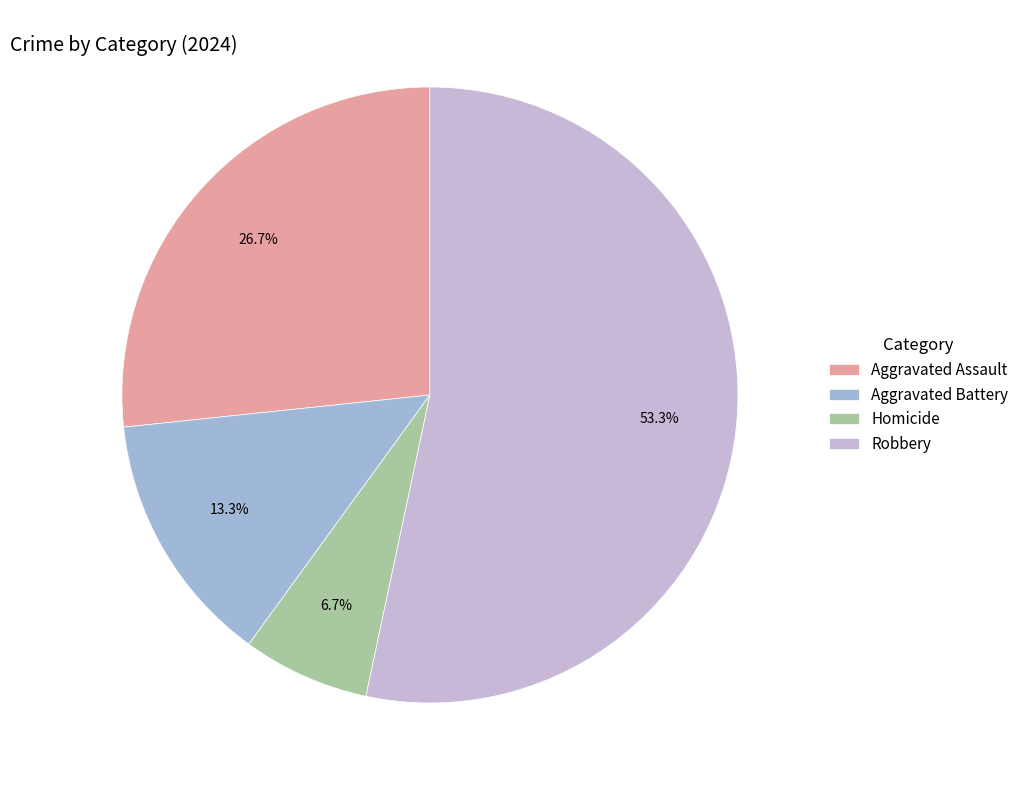

Combined, what portion of the pie is Aggravated Assault and Aggravated Battery?

40.0%